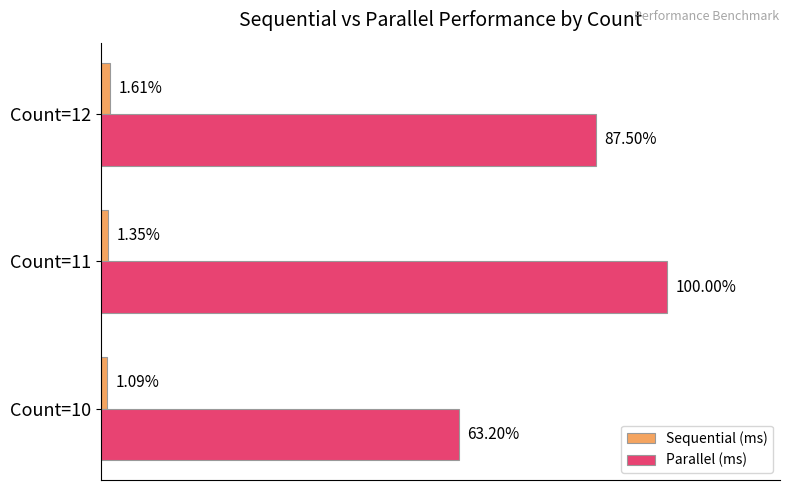

Which series has the largest total across all categories?

Parallel (ms)